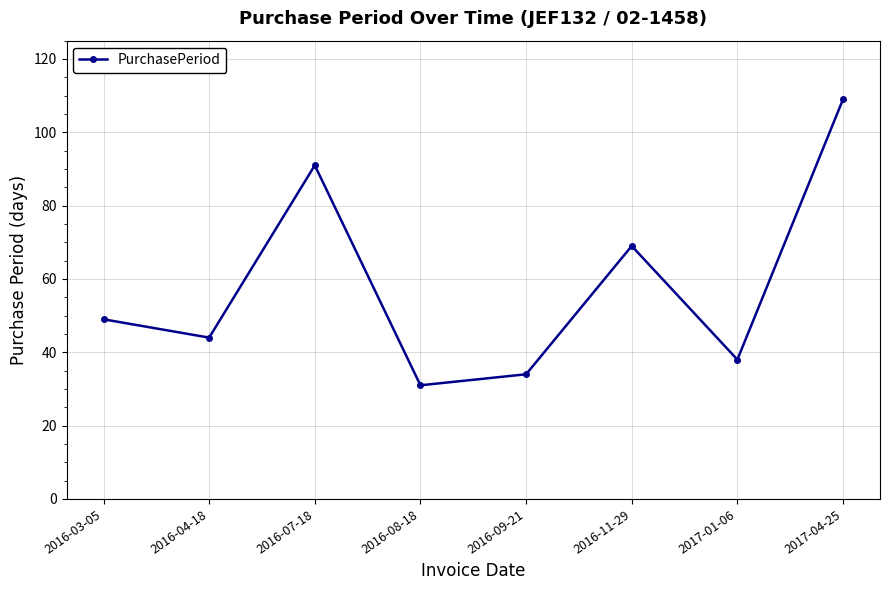

Which label corresponds to the largest value in the chart?

2017-04-25